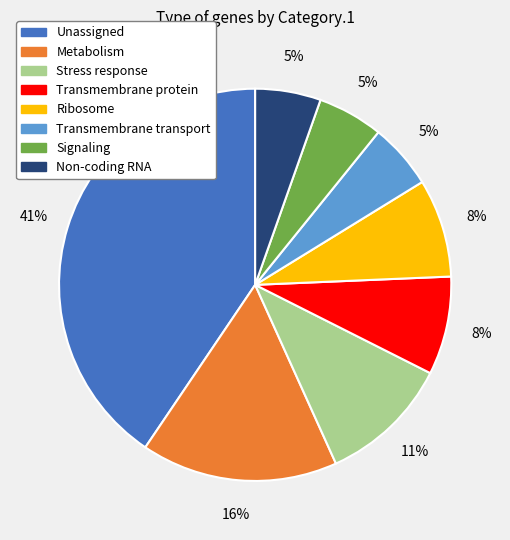

Is there any slice that represents more than half of the pie?

No